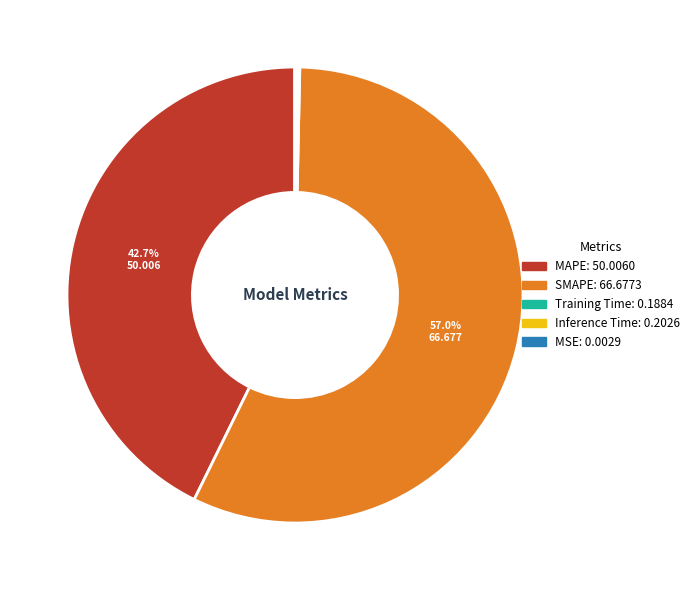

Which category has the biggest portion of the pie?

SMAPE